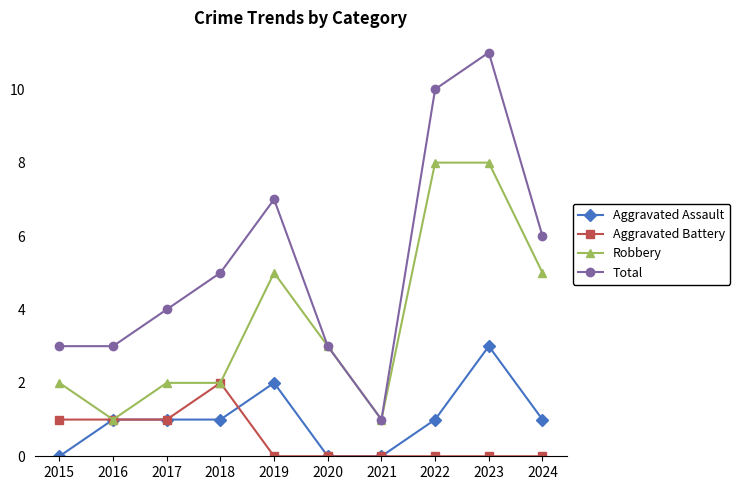

What are all the series names shown in the legend?

Aggravated Assault, Aggravated Battery, Robbery, Total